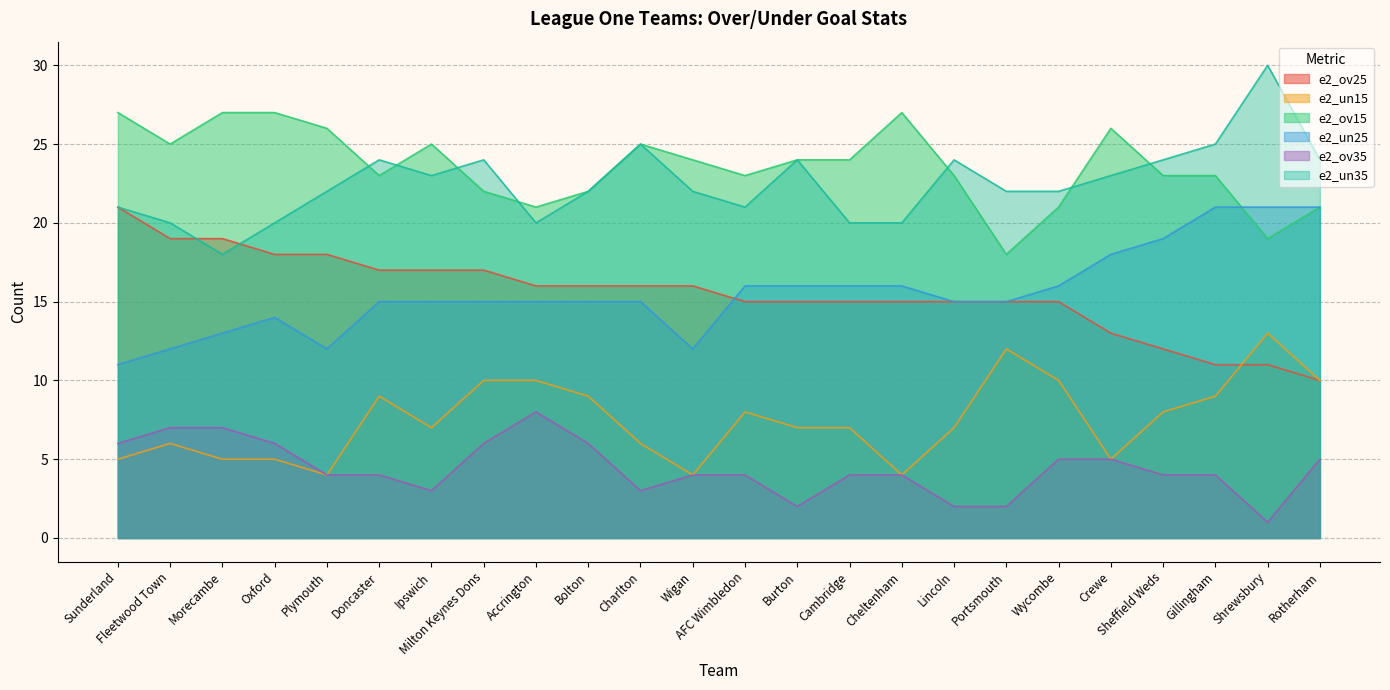

At how many categories does at least one series exceed 24?

11